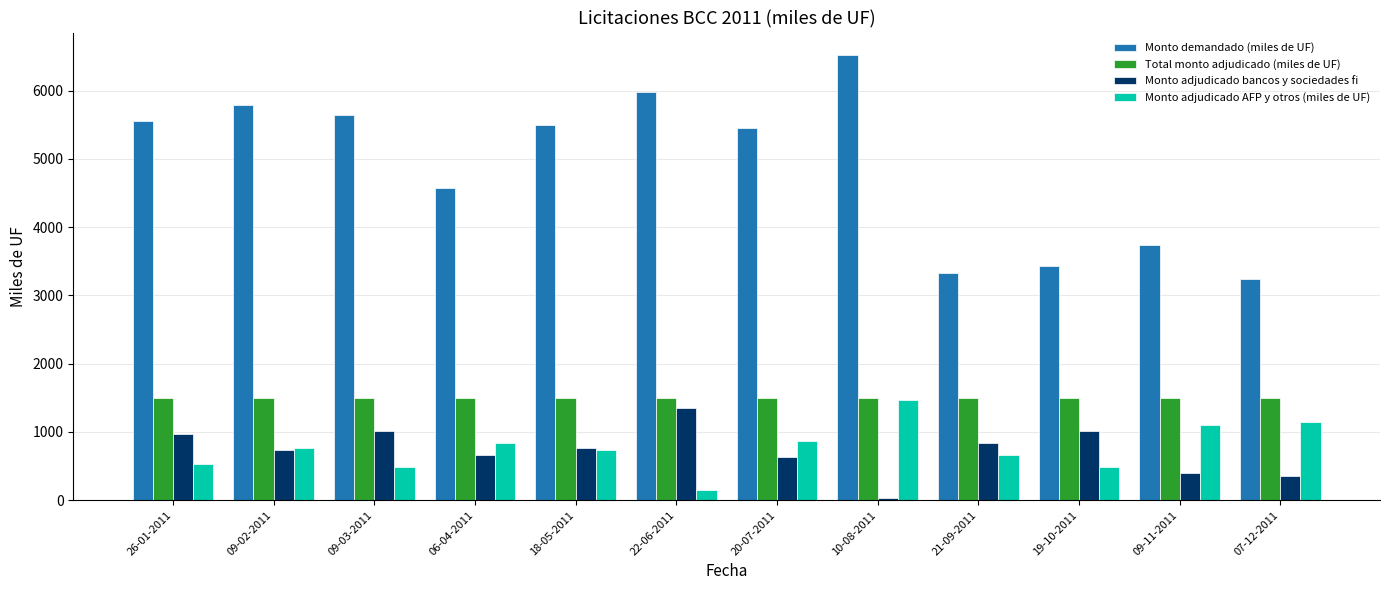

What position from the left is 22-06-2011?

6